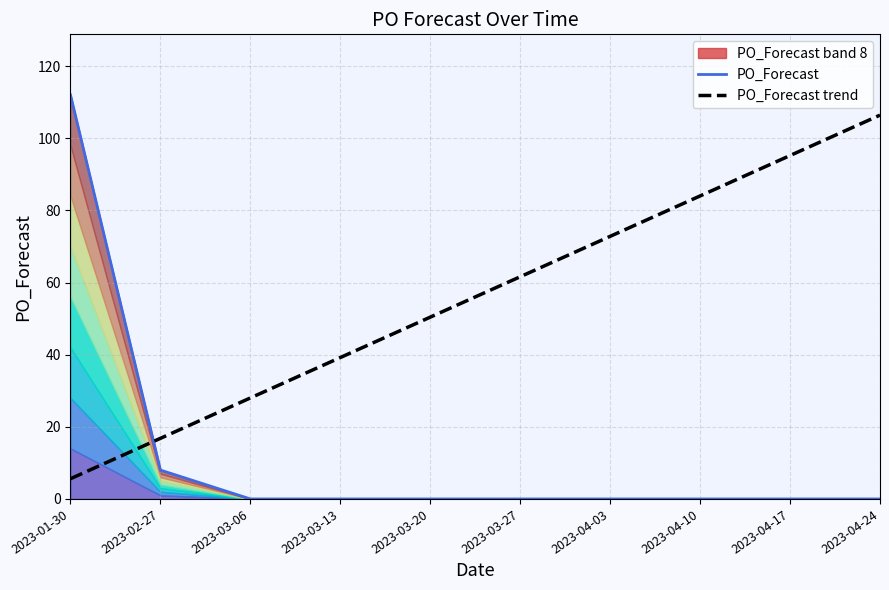

Which series has the widest spread of values?

PO_Forecast